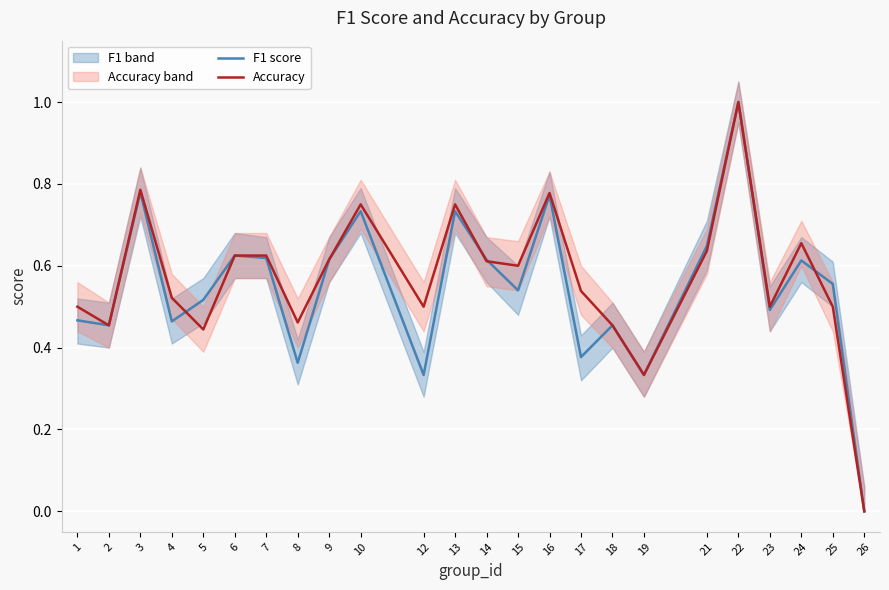

What is the difference between the maximum and minimum values in the Accuracy series?

1.0